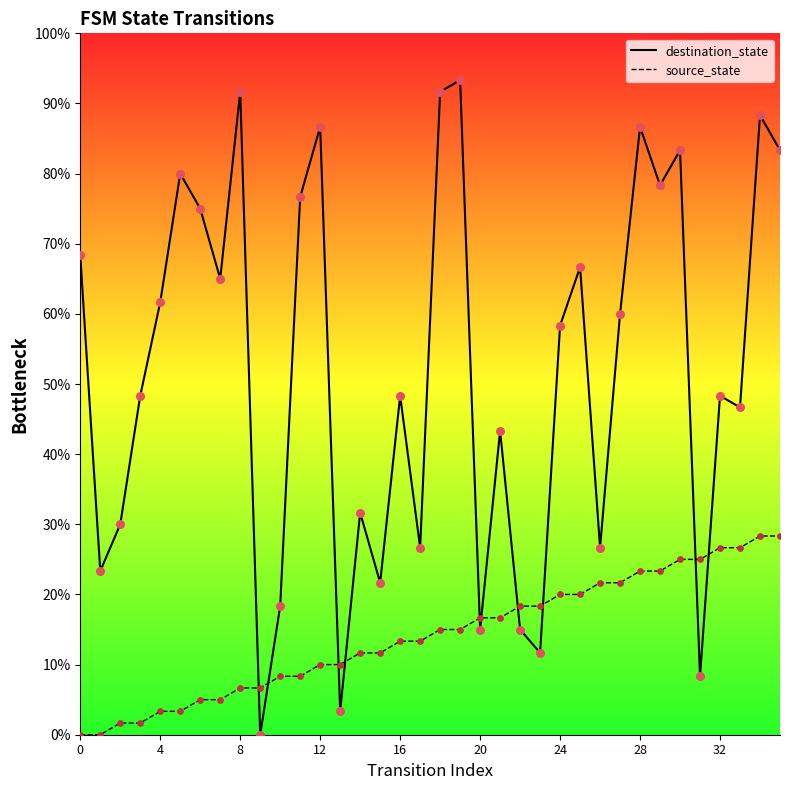

Which series contains the highest Y value?

destination_state